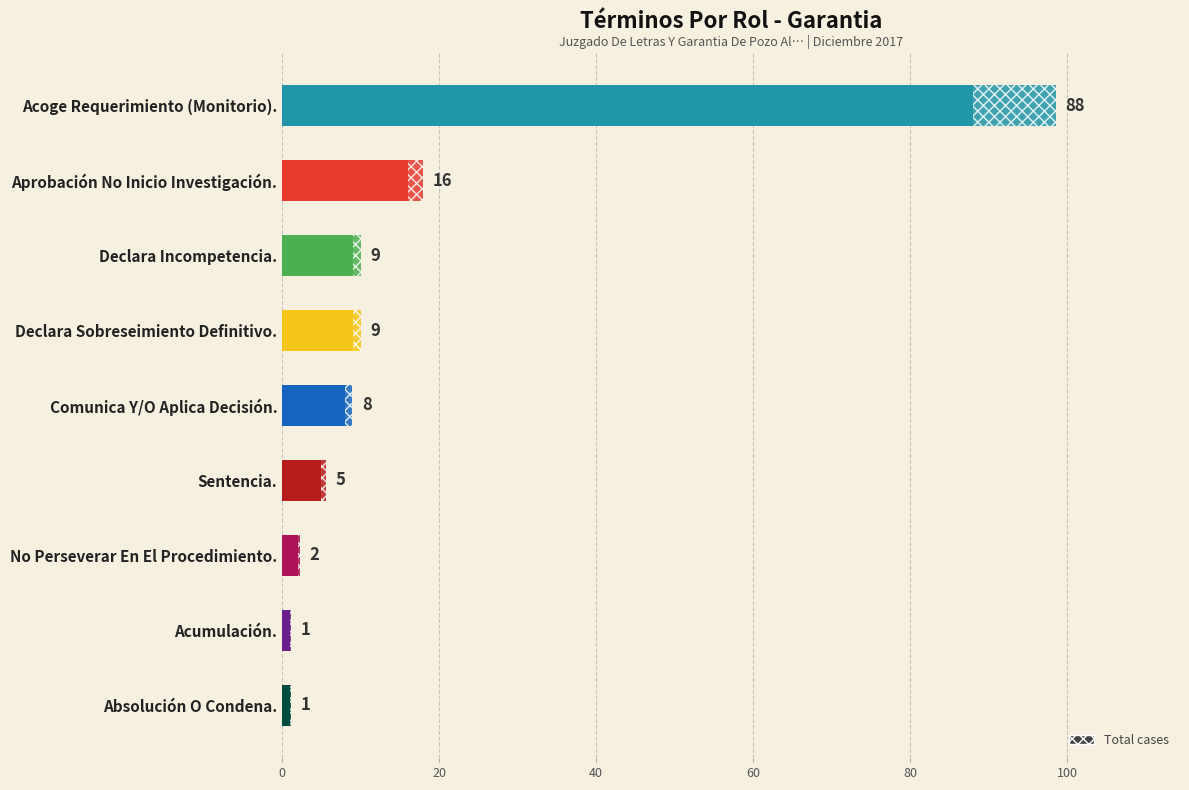

What is the average value?

15